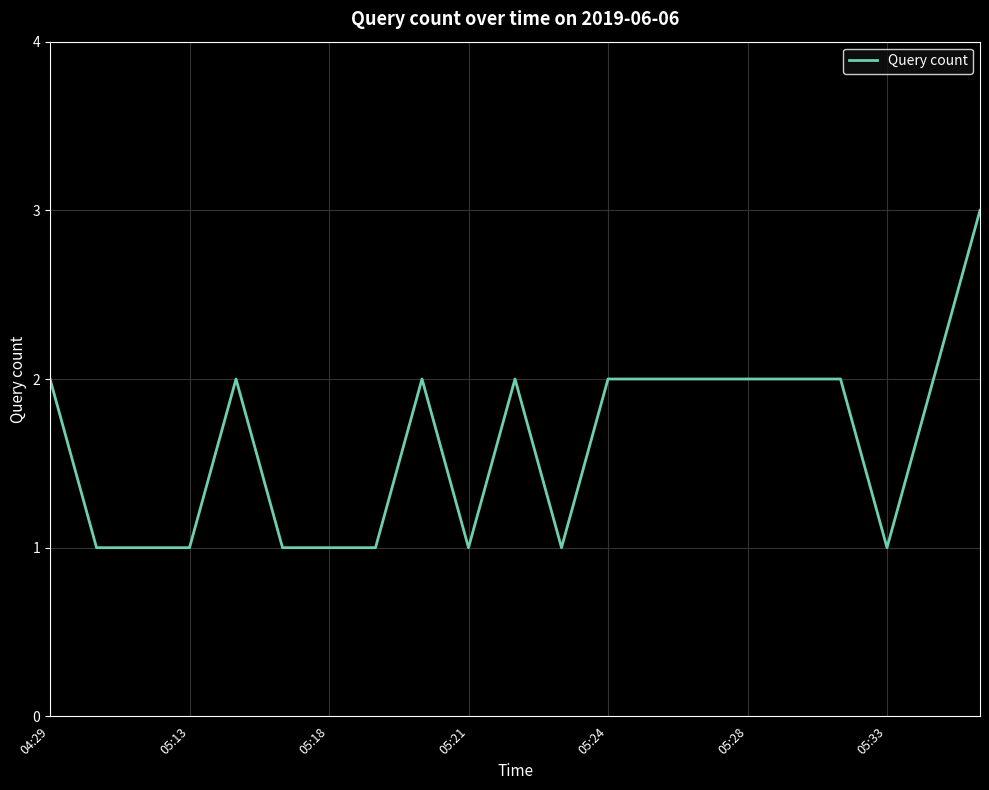

Reading left to right, what are all the values shown in this chart?

2	1	1	1	2	1	1	1	2	1	2	1	2	2	2	2	2	2	1	2	3